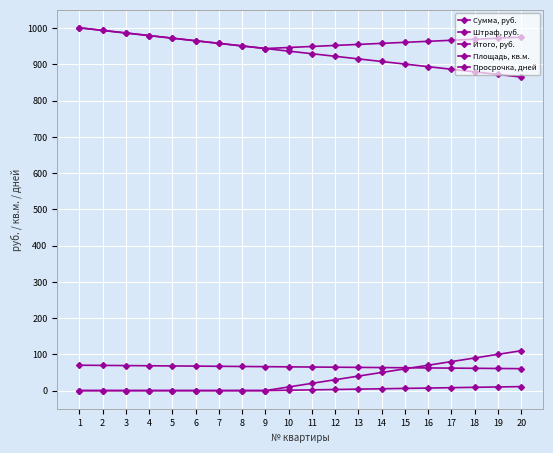

How many lines are shown in the chart?

5